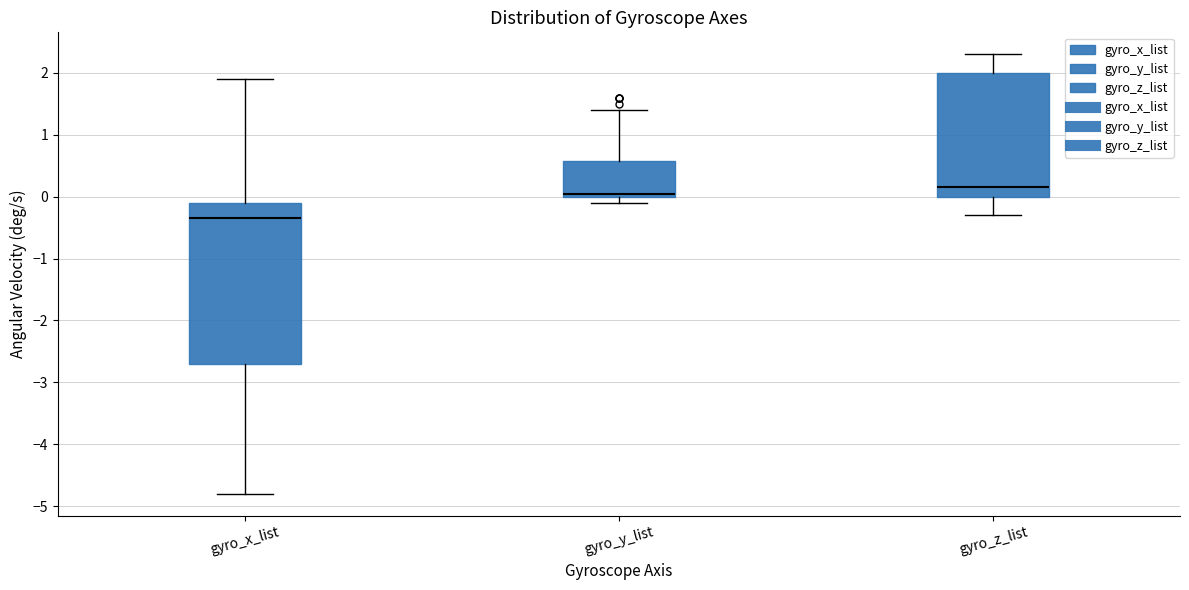

Where does the upper whisker of the box for gyro_z_list end on the y-axis? The values are not printed on the chart, so give them approximately, as read against the axis.

2.3